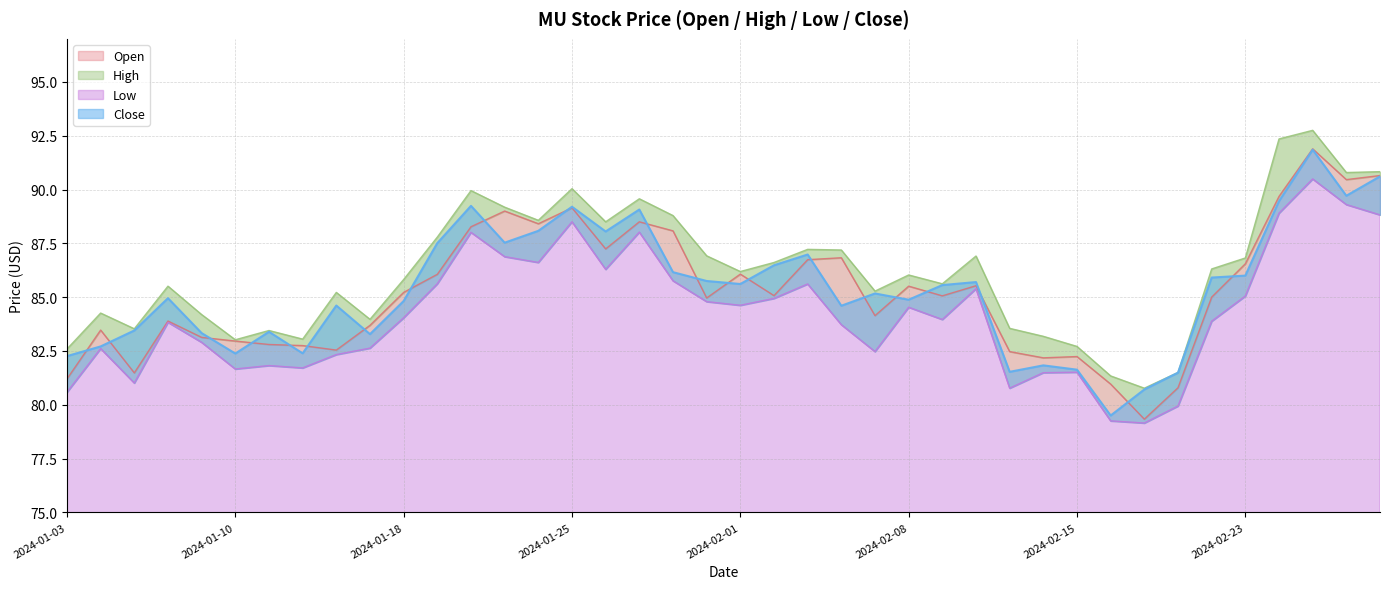

How many values in the Close series exceed 85?

21